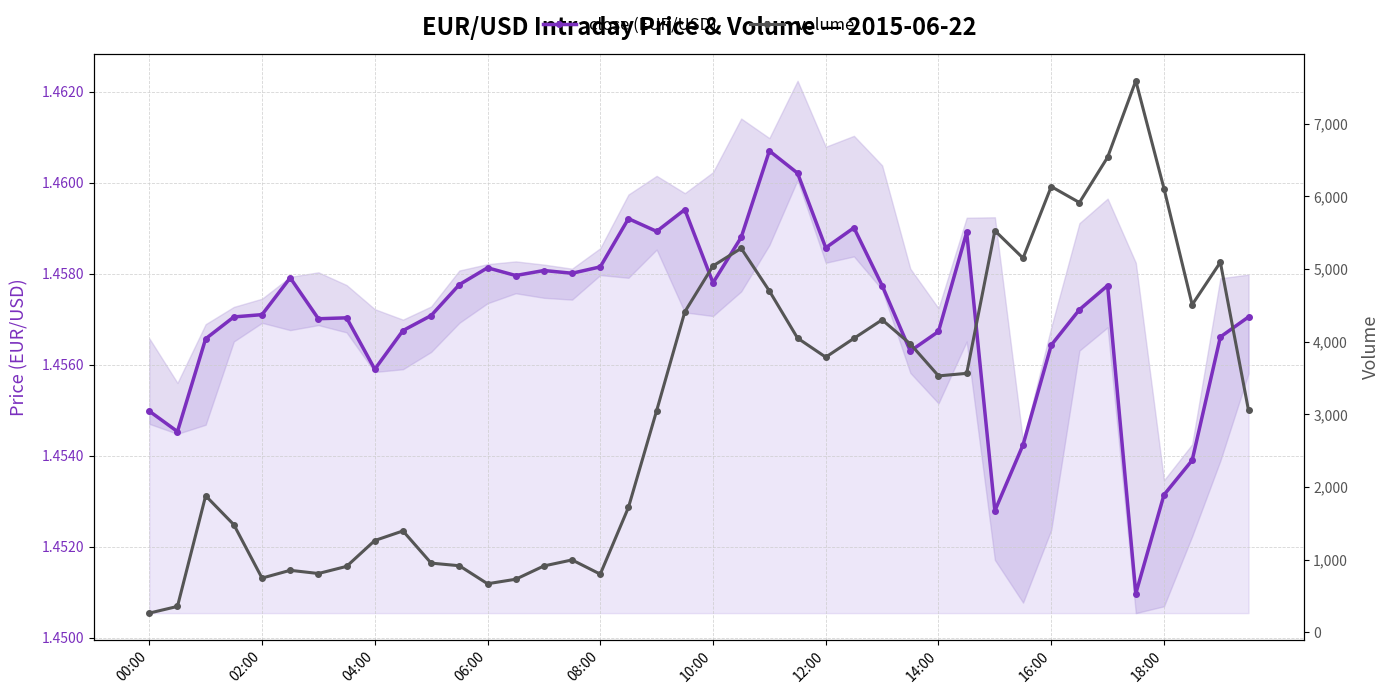

True or false: close (EUR/USD) and volume intersect in this chart.

False